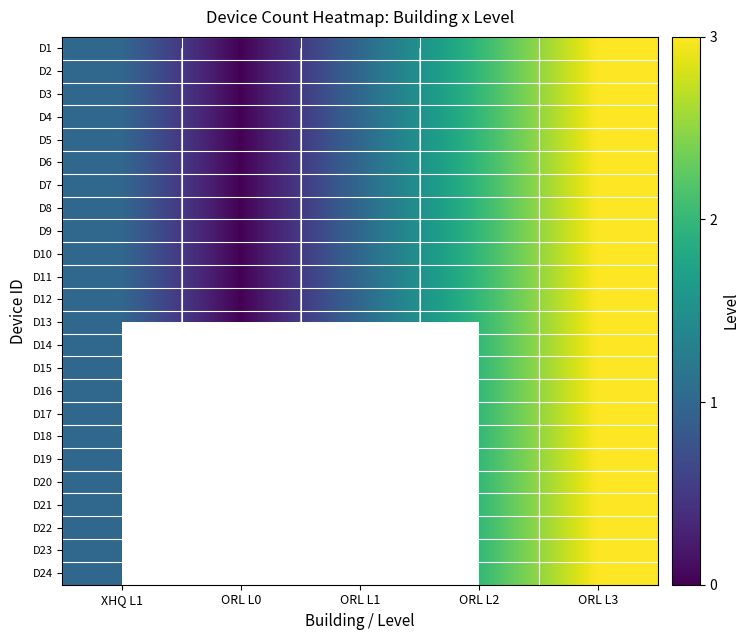

At how many categories does at least one series exceed 2?

1